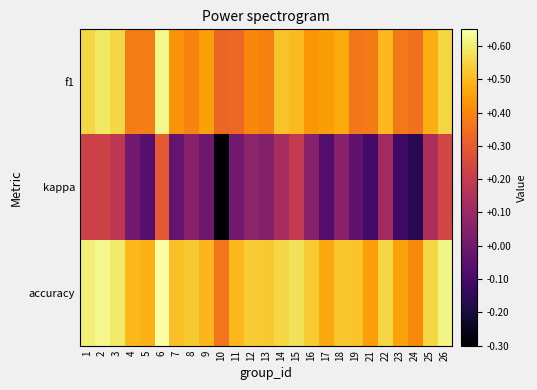

What is the difference between the highest and lowest values at 9?

0.5